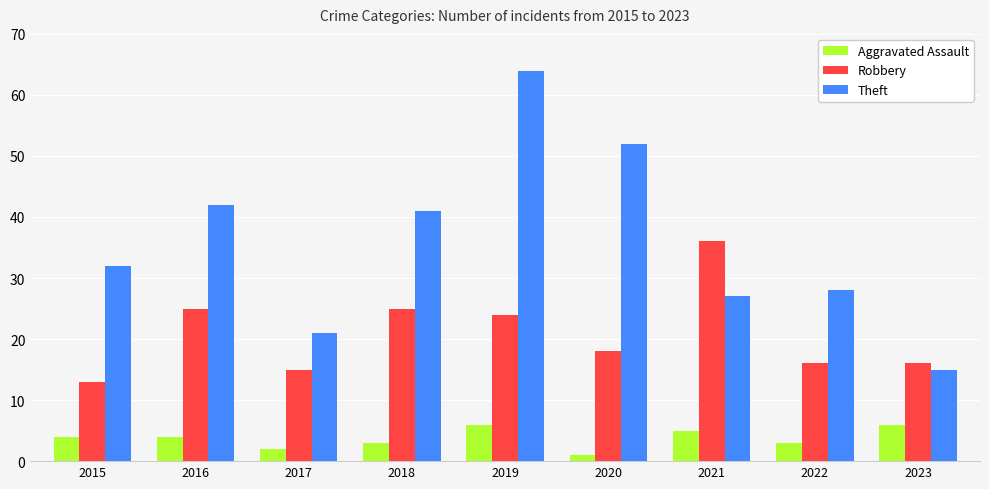

What is the minimum value for Theft?

15